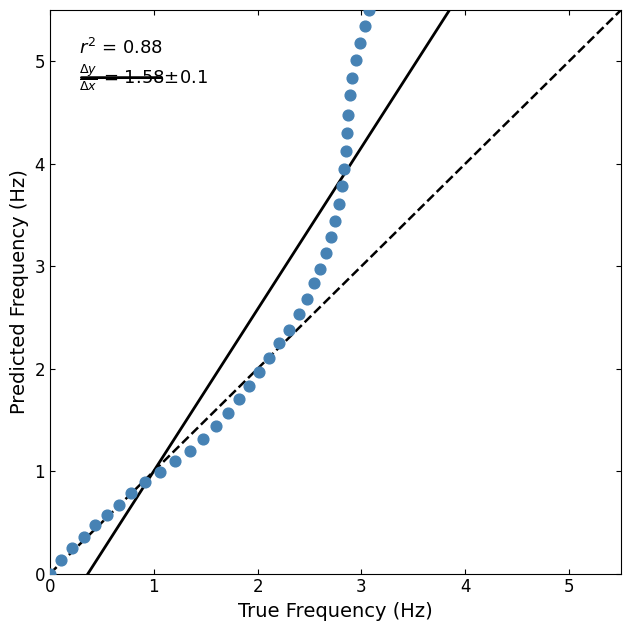

What is the range of Y values (max minus min)?

5.5